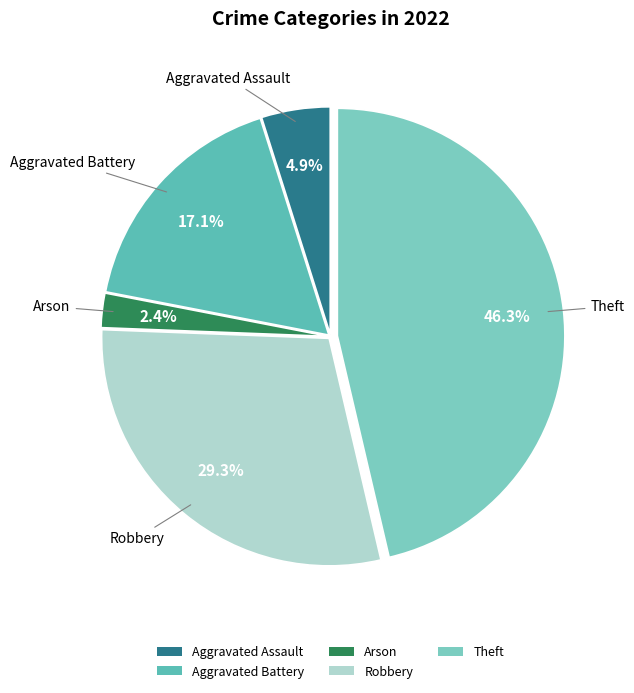

What is the ratio of the value at Aggravated Assault to the value at Robbery?

0.2